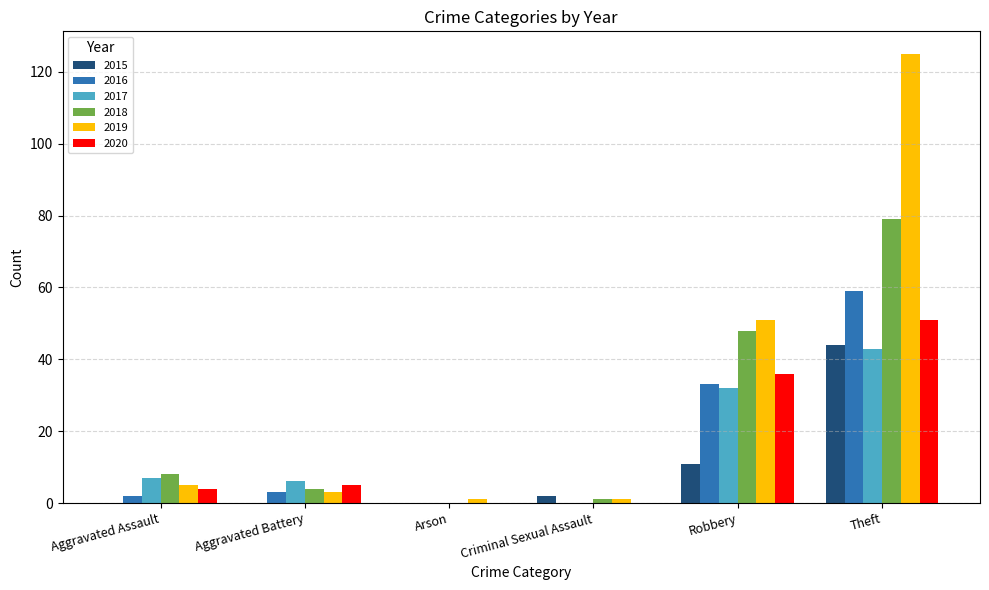

Which label corresponds to the largest value in the chart?

Theft